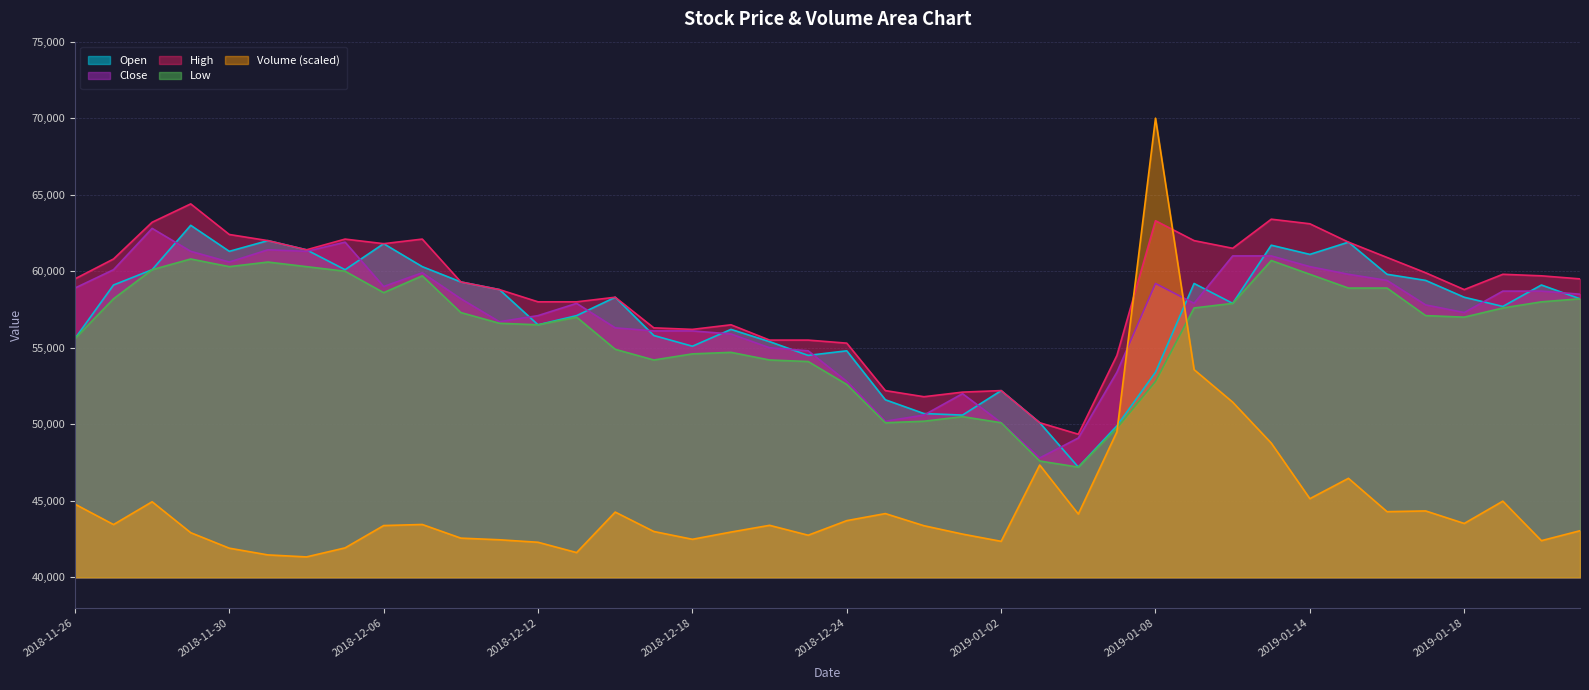

Does the chart have visible grid lines?

Yes